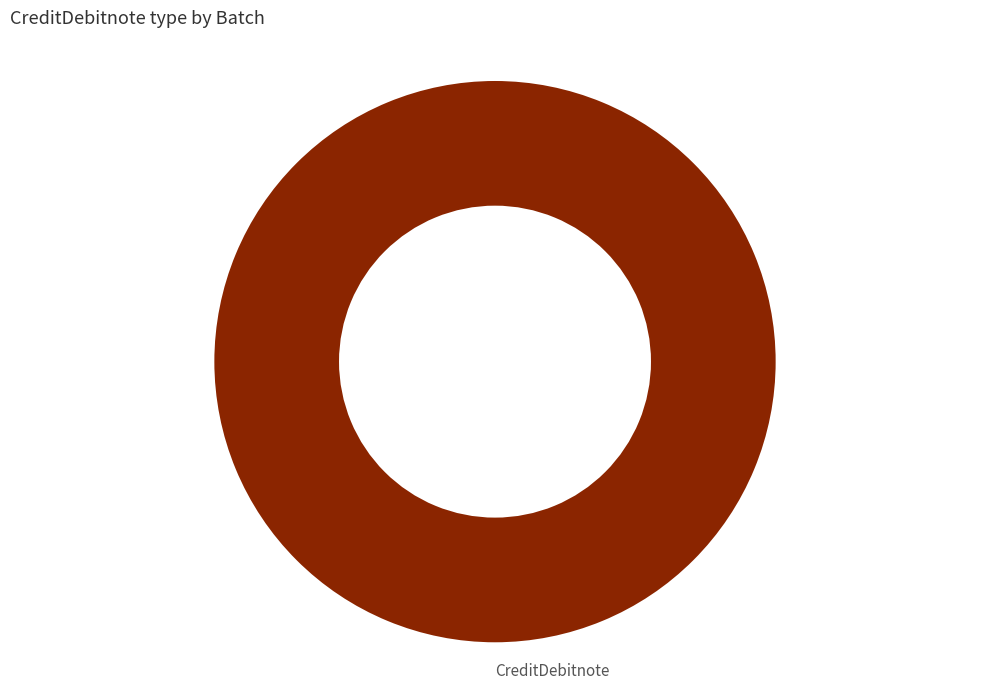

Is there a majority slice in this chart?

Yes